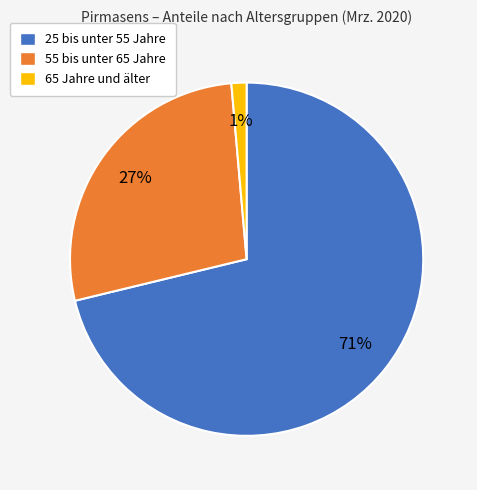

What percentage is the 55 bis unter 65 Jahre slice, to the nearest percent?

27%